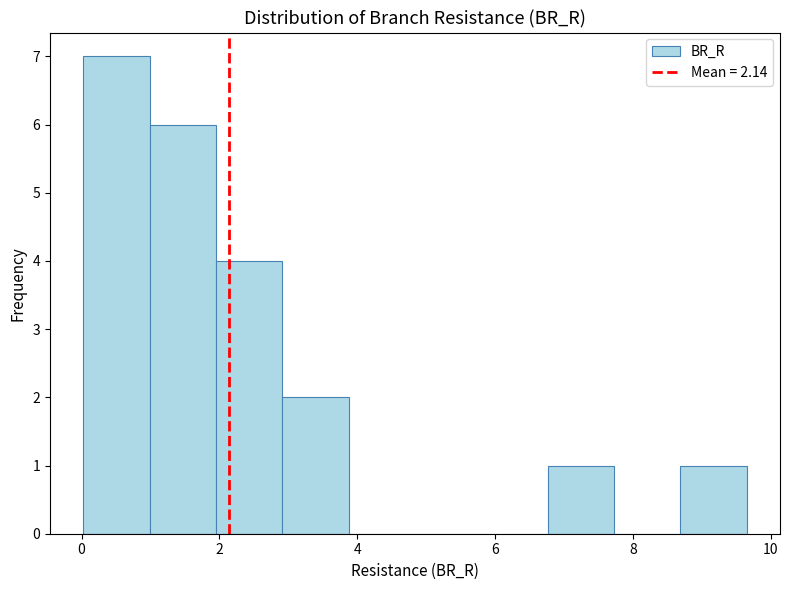

Reading left to right, list every bar in this chart as the range it spans on the x-axis followed by its height. Neither the bar edges nor the heights are printed on the chart, so give them approximately, as read against the axes.

0.0 to 1.0: 7
1.0 to 2.0: 6
2.0 to 3.0: 4
3.0 to 3.8: 2
3.8 to 4.8: 0
4.8 to 5.8: 0
5.8 to 6.8: 0
6.8 to 7.8: 1
7.8 to 8.6: 0
8.6 to 9.6: 1